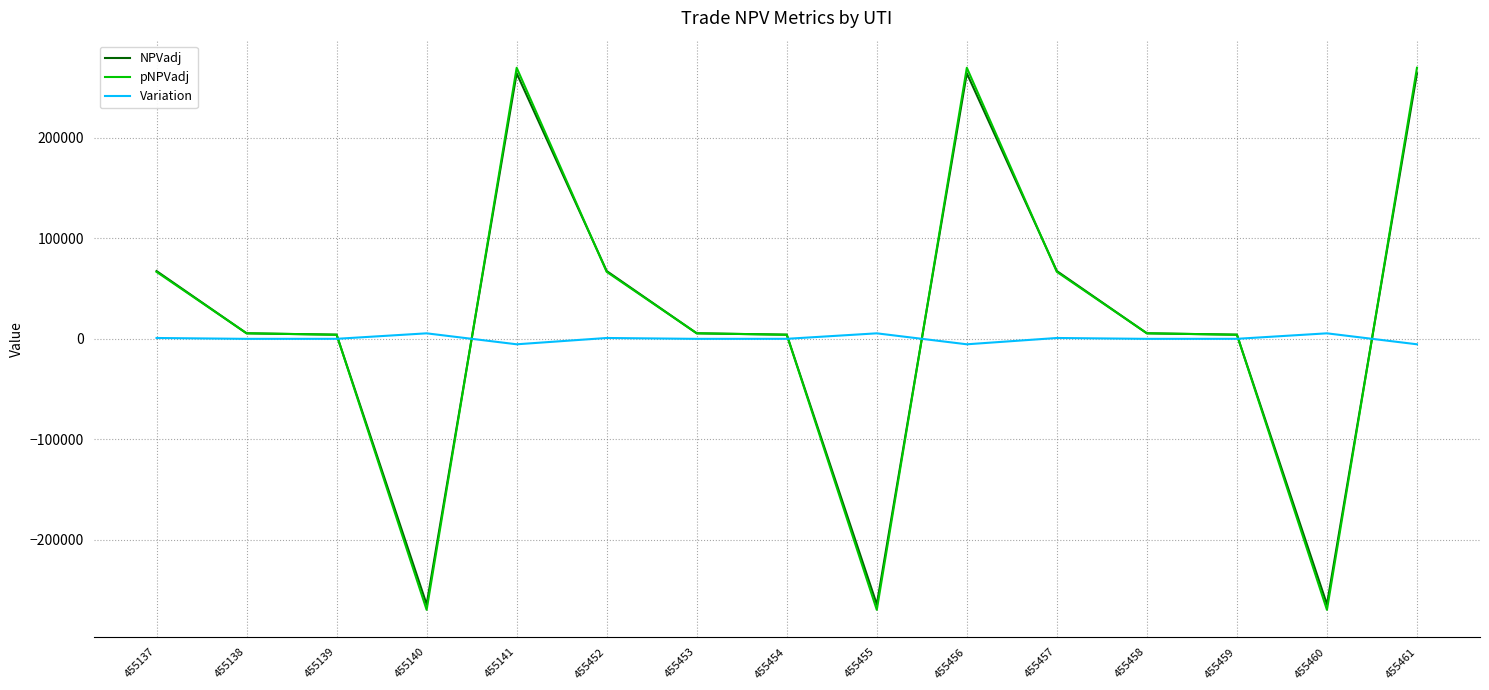

Does the chart display data point markers on the line(s)?

No